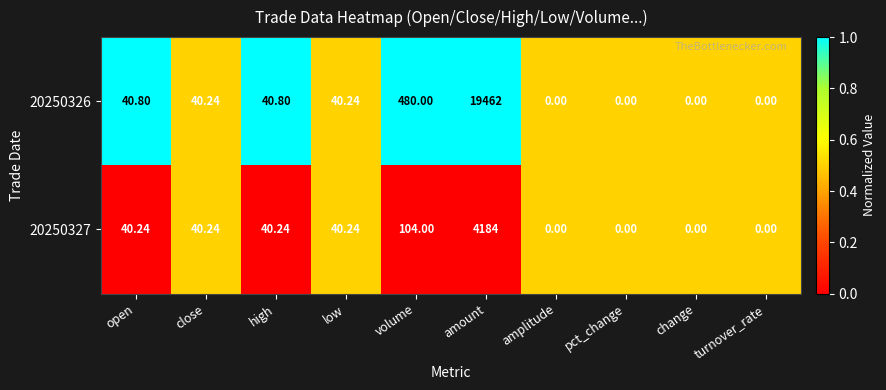

At which category is the sum across all series the highest?

amount